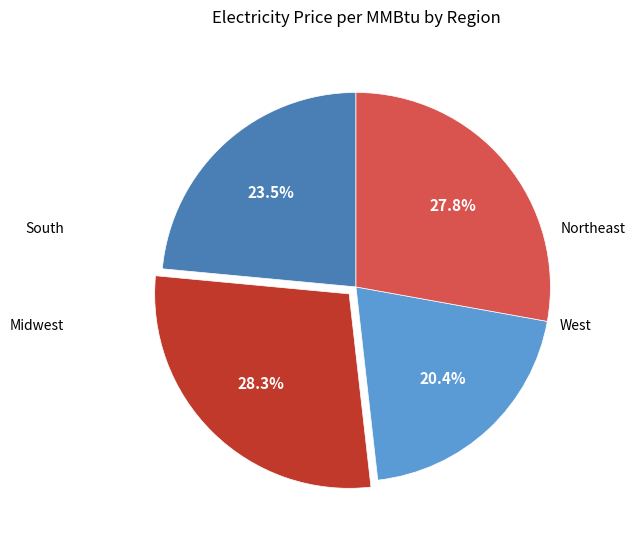

What percentage is the West slice, to the nearest percent?

28%